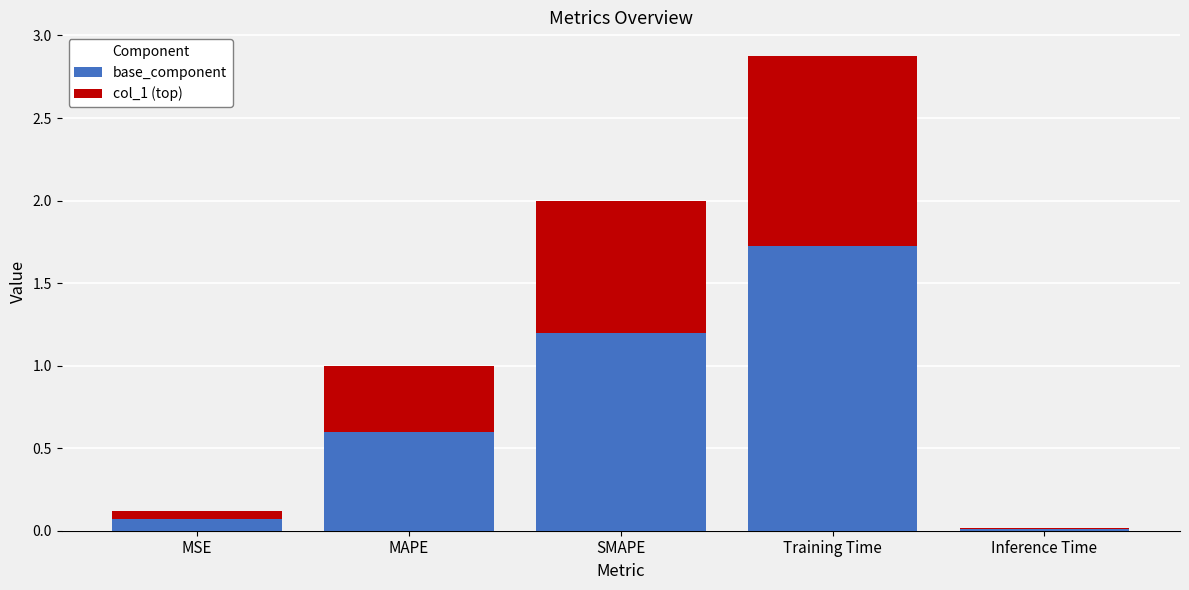

What is the total value across all series at Training Time?

2.9